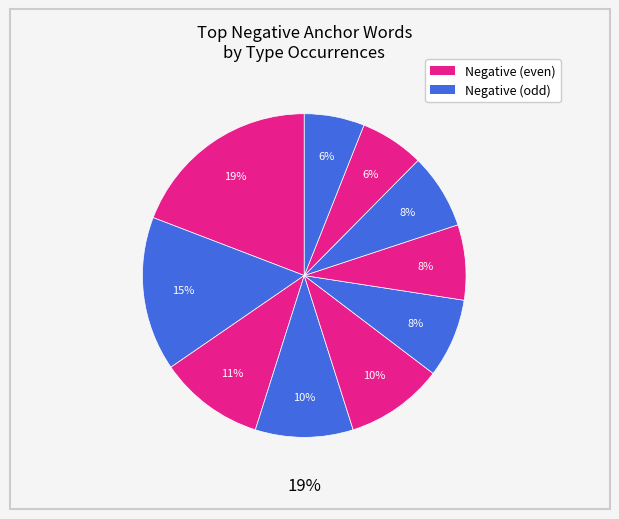

Is the sum of returned and poorly greater than half?

No